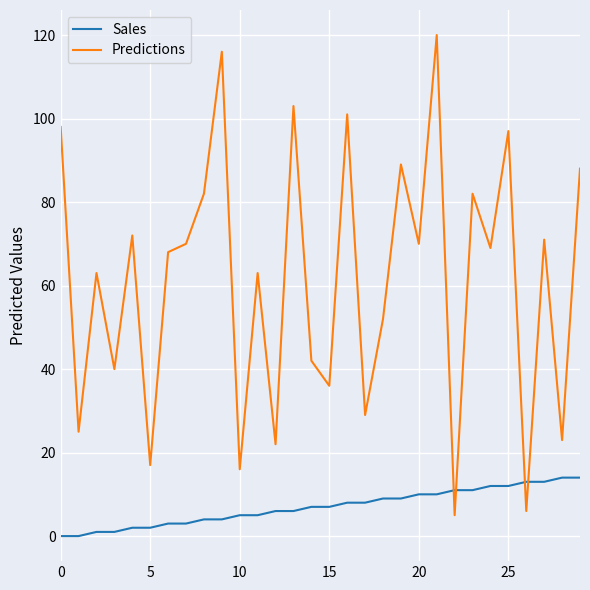

Which series has the widest spread of values?

Predictions